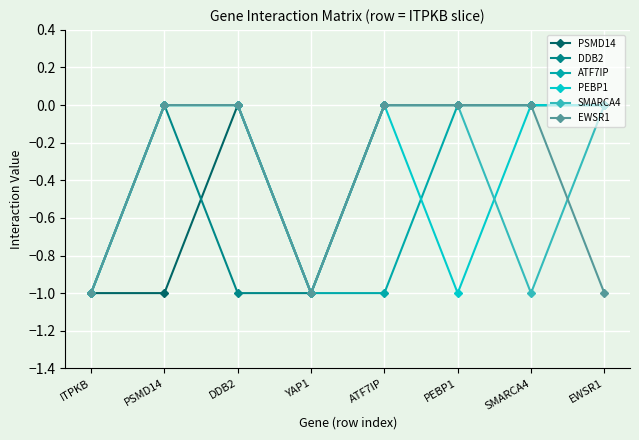

Does the chart display data point markers on the line(s)?

Yes